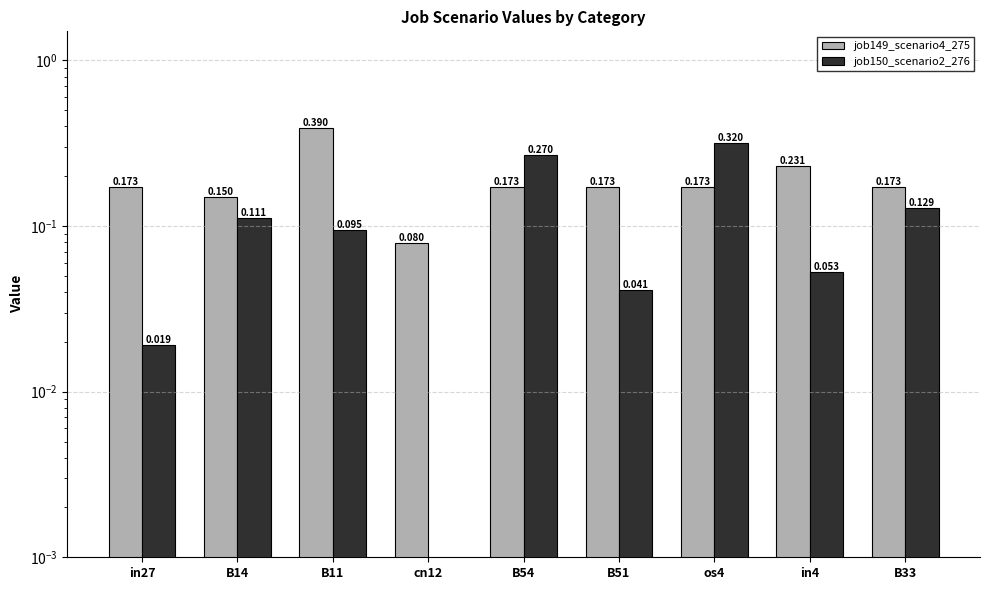

Reading left to right, list all the values displayed in this chart.

job149_scenario4_275: in27=0.2	B14=0.1	B11=0.4	cn12=0.1	B54=0.2	B51=0.2	os4=0.2	in4=0.2	B33=0.2
job150_scenario2_276: in27=0.0	B14=0.1	B11=0.1	cn12=0.0	B54=0.3	B51=0.0	os4=0.3	in4=0.1	B33=0.1